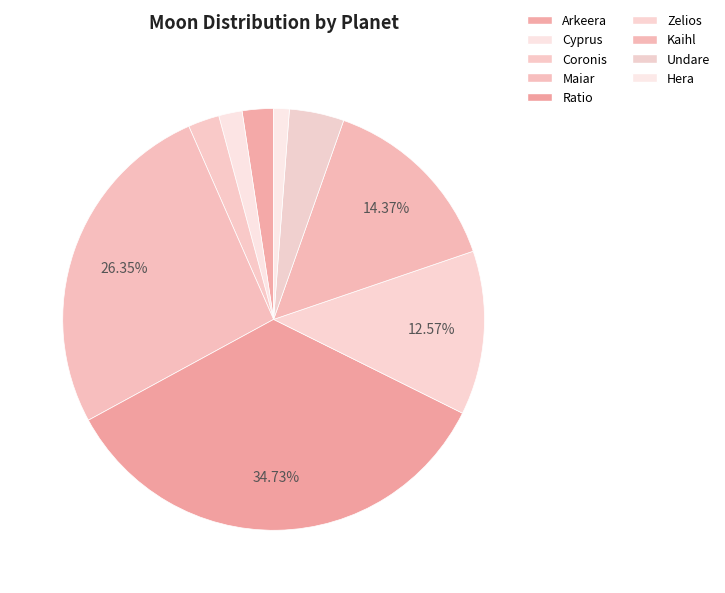

Which slice is the smallest?

Hera